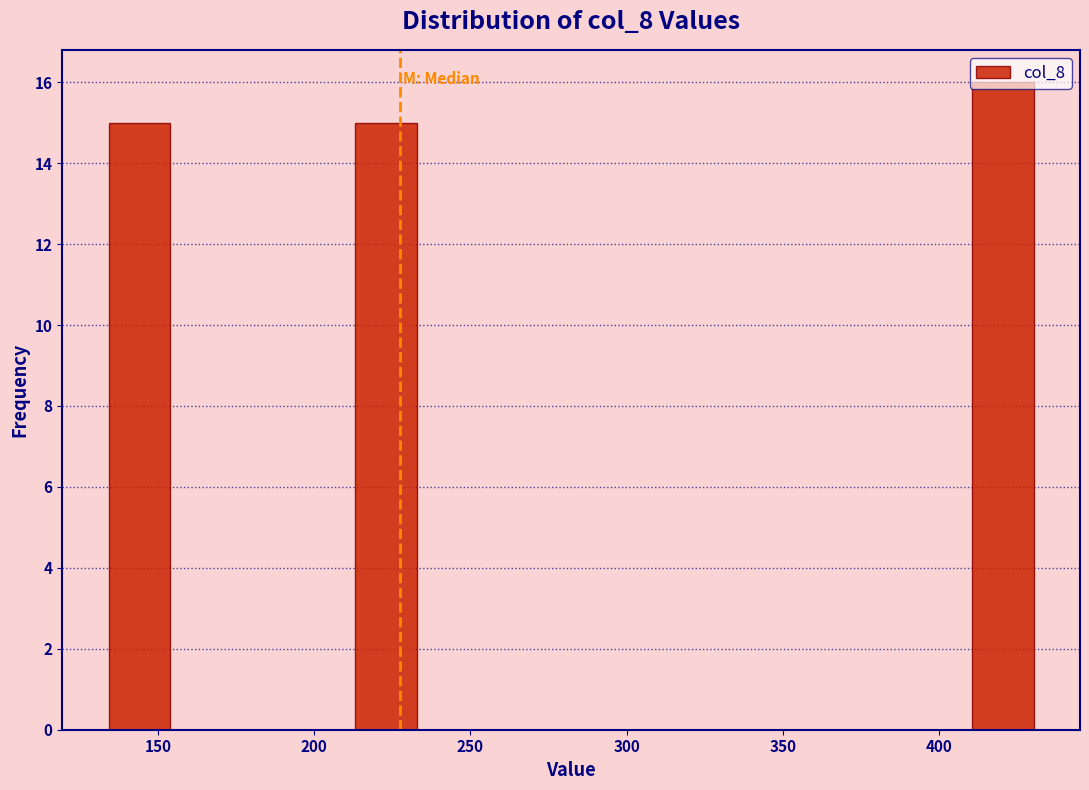

Around what value on the x-axis is the tallest bar? Give the approximate position of its centre, as read against the axis.

420